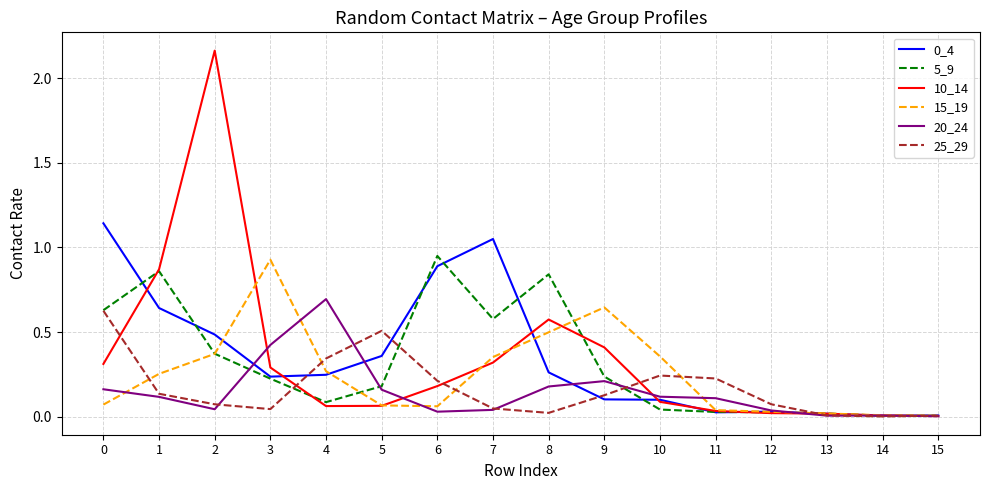

True or false: 20_24 has a value of 0.2 at 8.

True